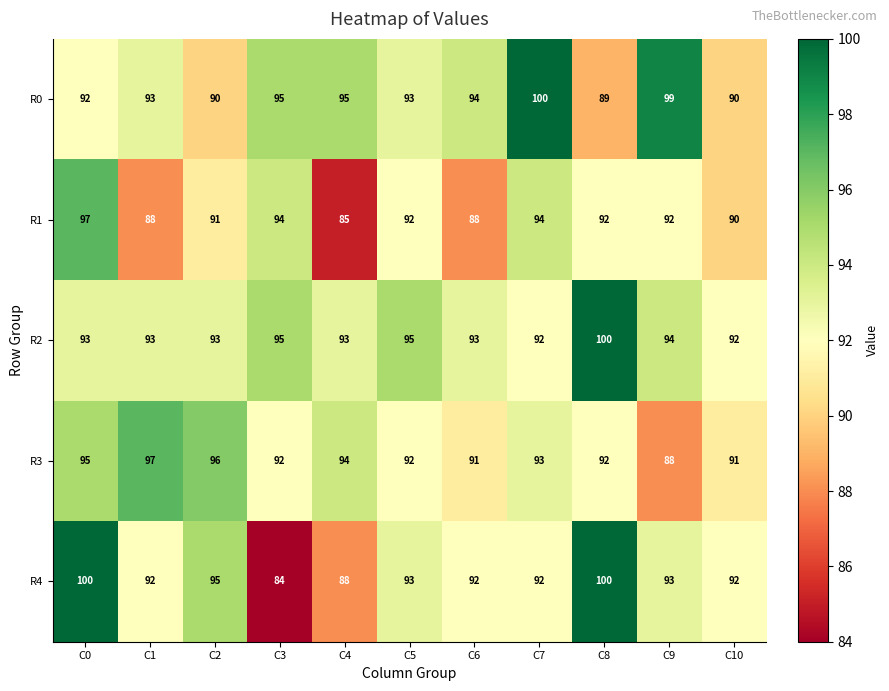

Which series has the largest total across all categories?

R2